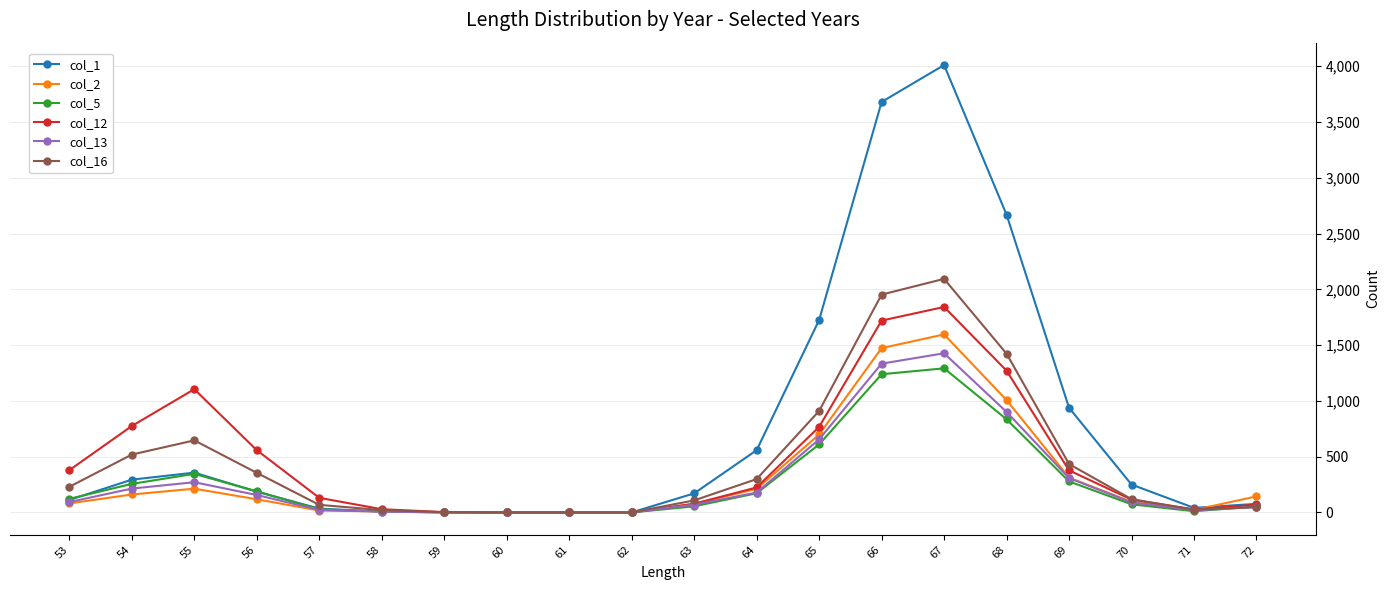

Is it true that col_5 equals -778 at 61?

False